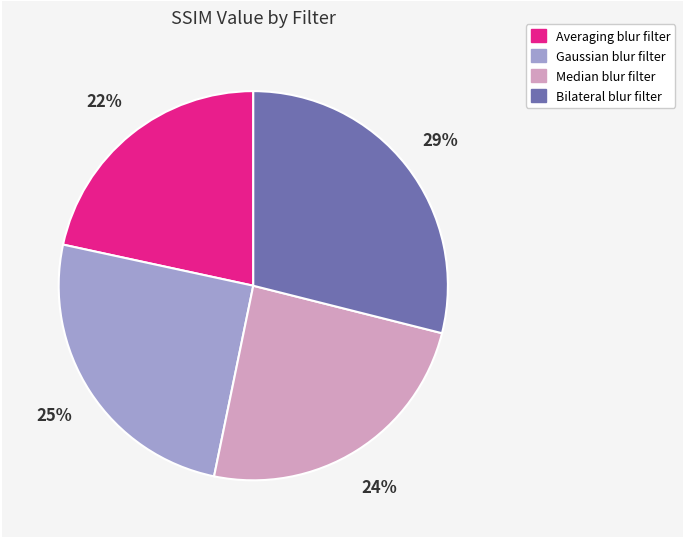

How many segments does this pie chart have?

4